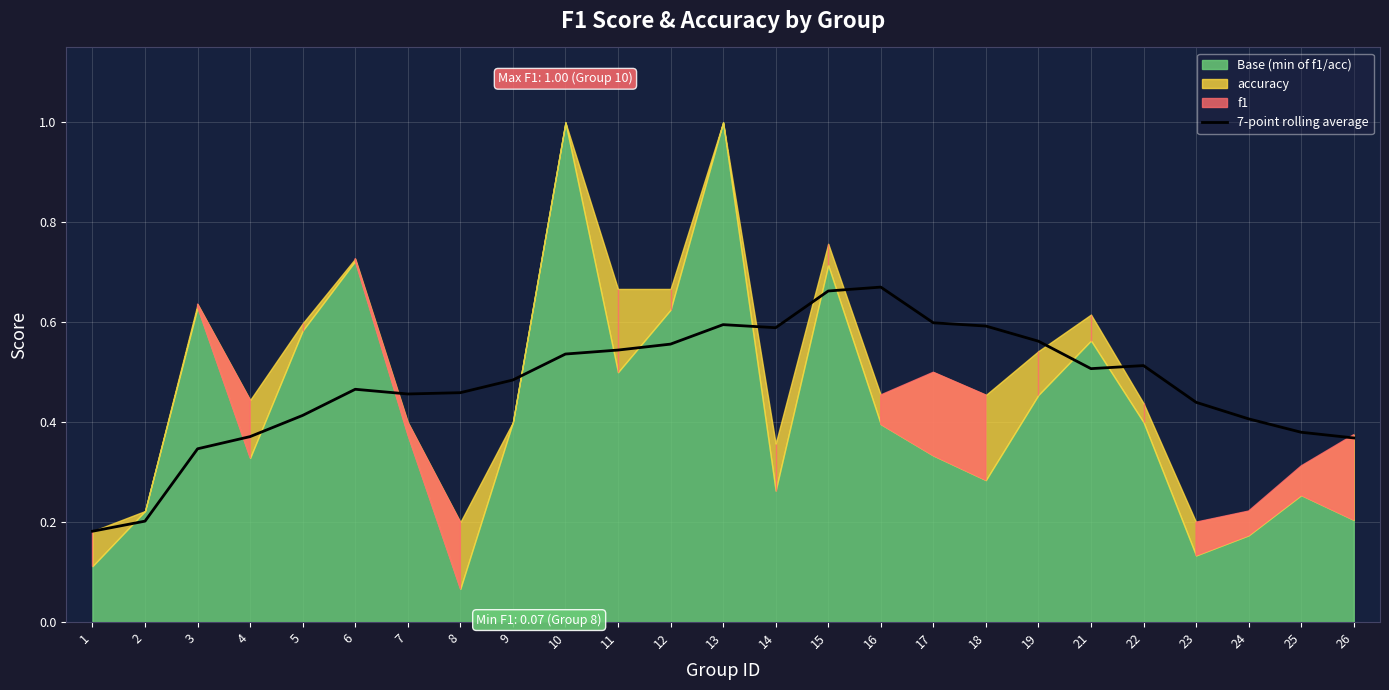

How many points are lower than both their immediate neighbors (excluding endpoints)?

3